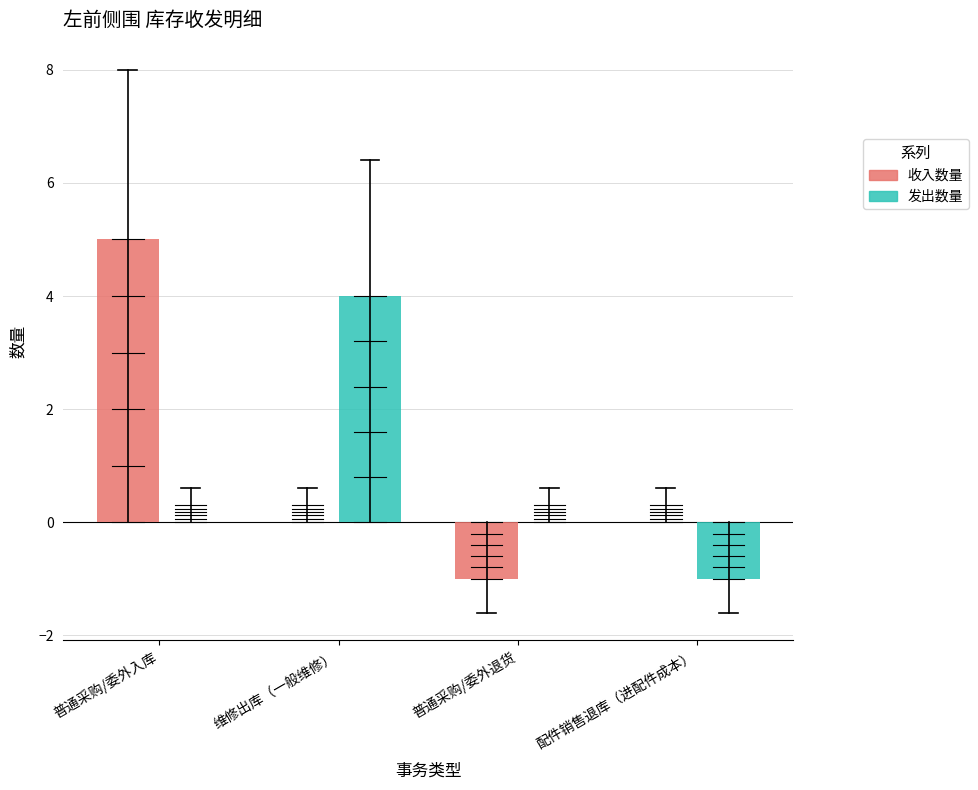

What value does the 发出数量 series have at 维修出库（一般维修）?

4